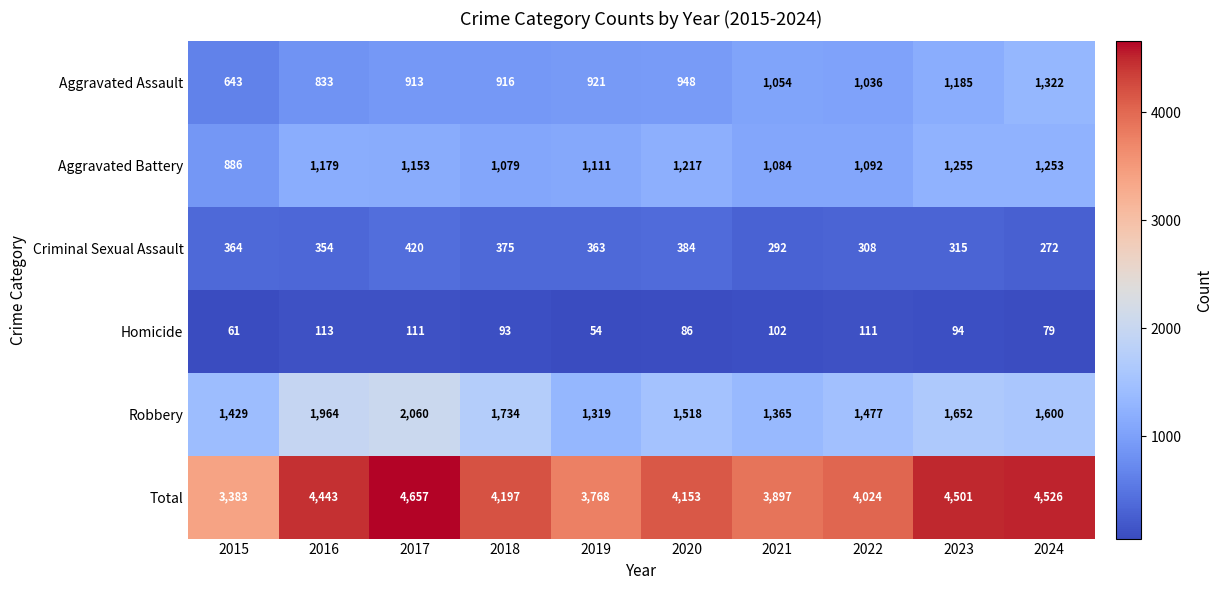

Rank the series by their maximum value, from highest to lowest.

Total, Robbery, Aggravated Assault, Aggravated Battery, Criminal Sexual Assault, Homicide